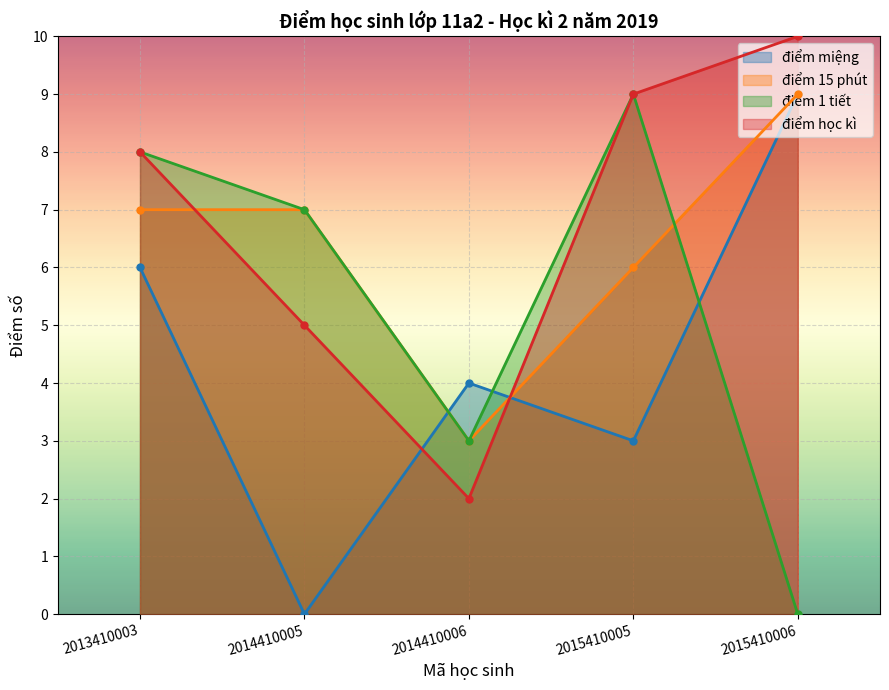

How many series are shown in this chart?

4